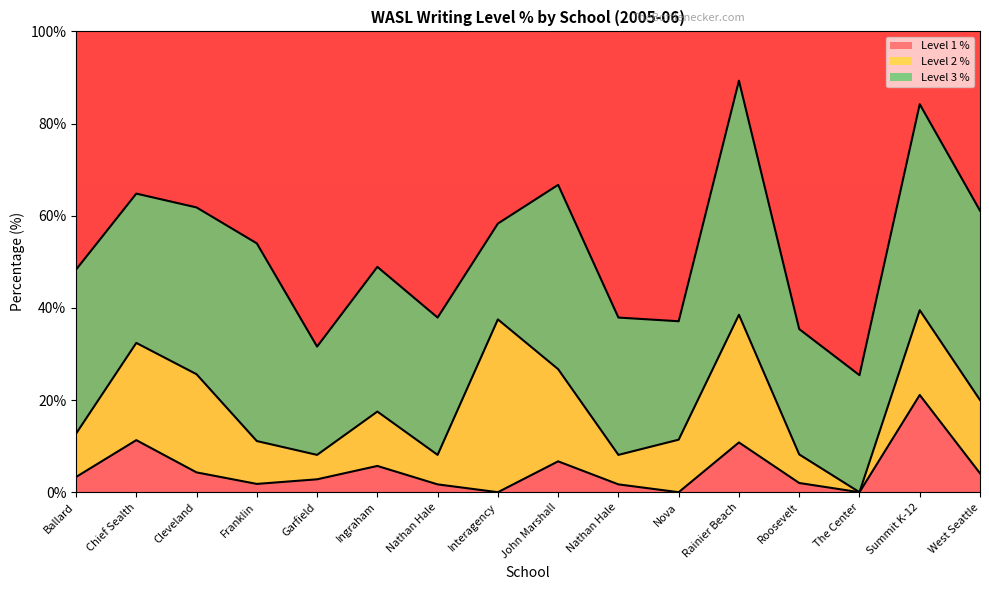

What is the sum of the Level 1 % values at West Seattle and Summit K-12?

25.2